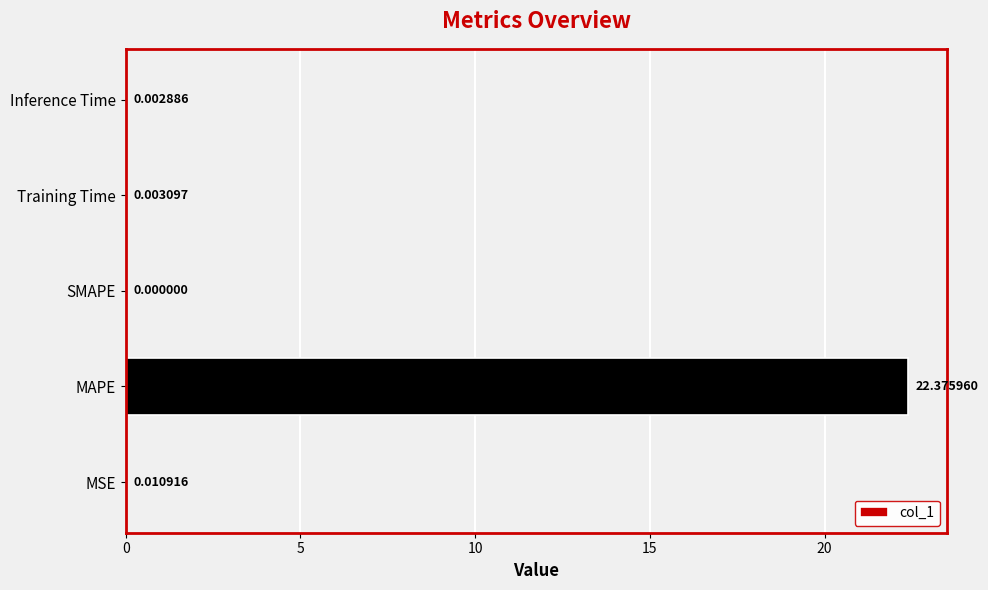

Are the bars horizontal?

Yes